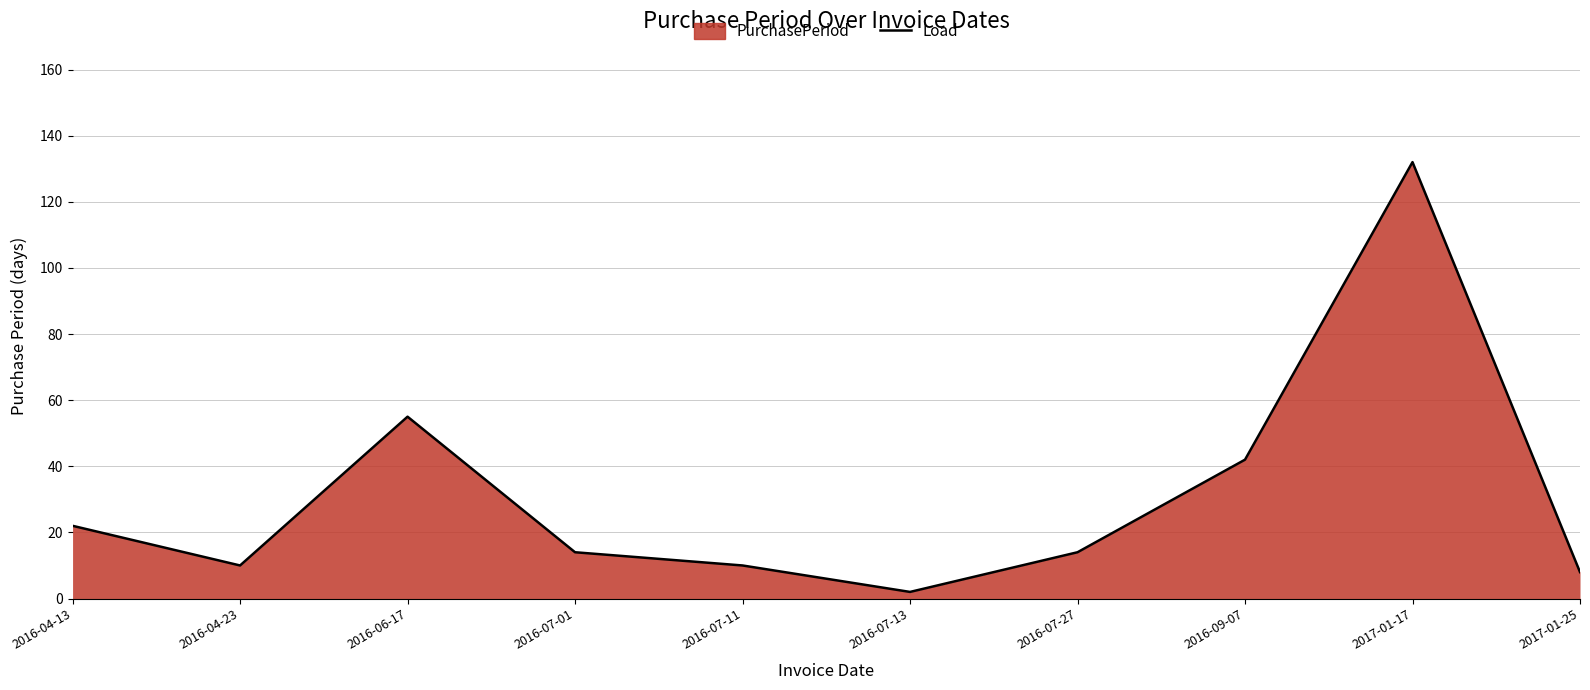

The value at 2017-01-25 is 12. True or false?

False